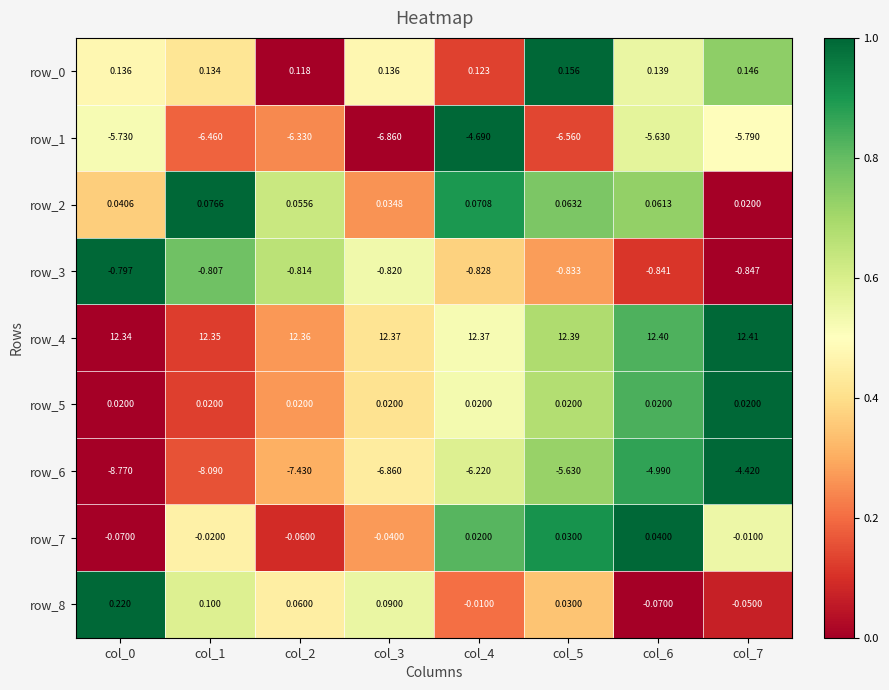

True or false: row_8 has a value of 0.8 at col_3.

False